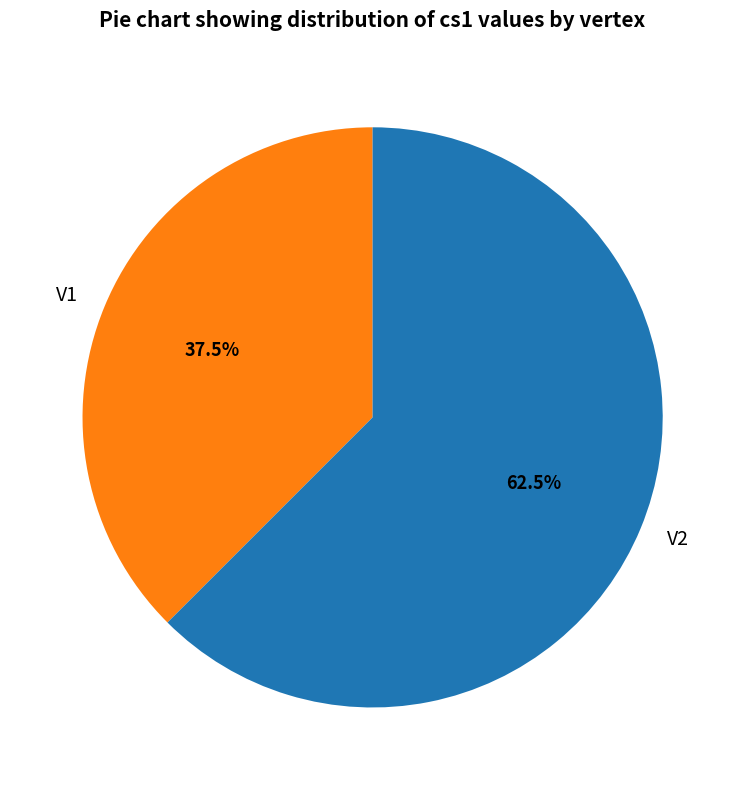

Does any single category account for the majority?

Yes